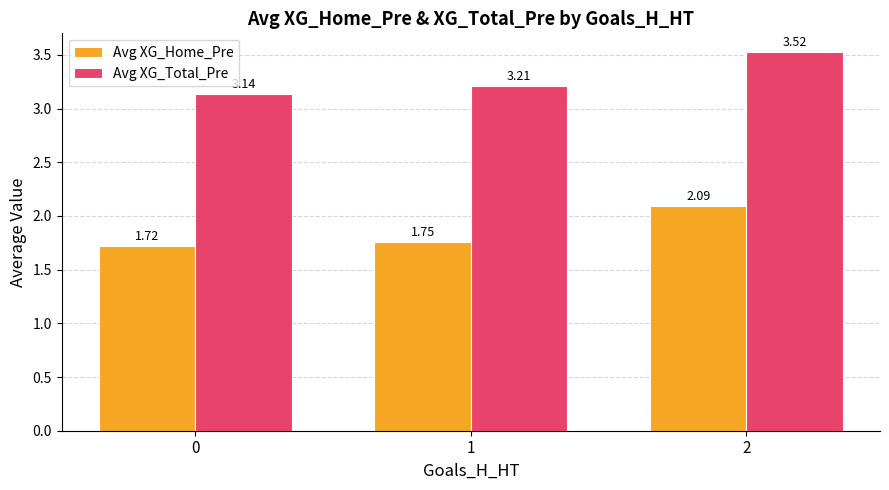

True or false: Avg XG_Home_Pre has a value of 2.1 at 2.

True